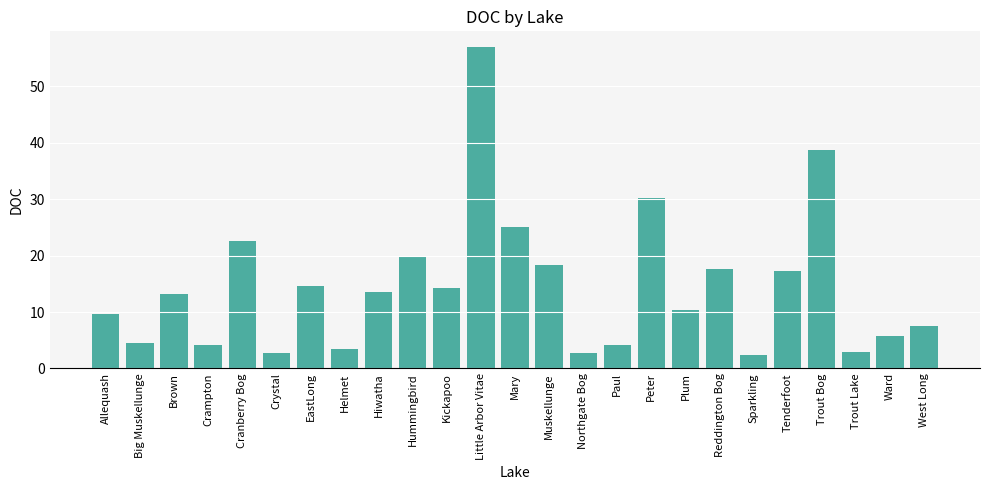

At which label is the value closest to 29?

Peter